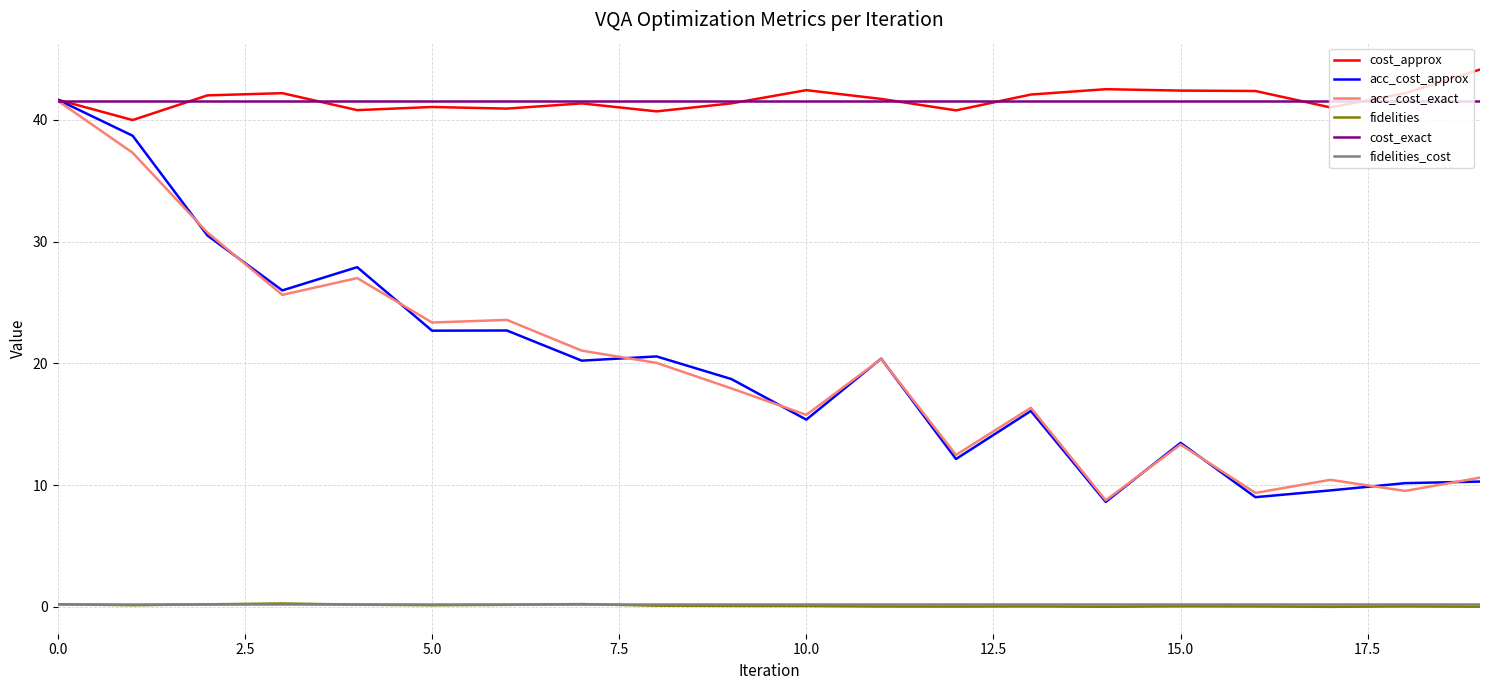

What is the greatest value displayed?

44.1